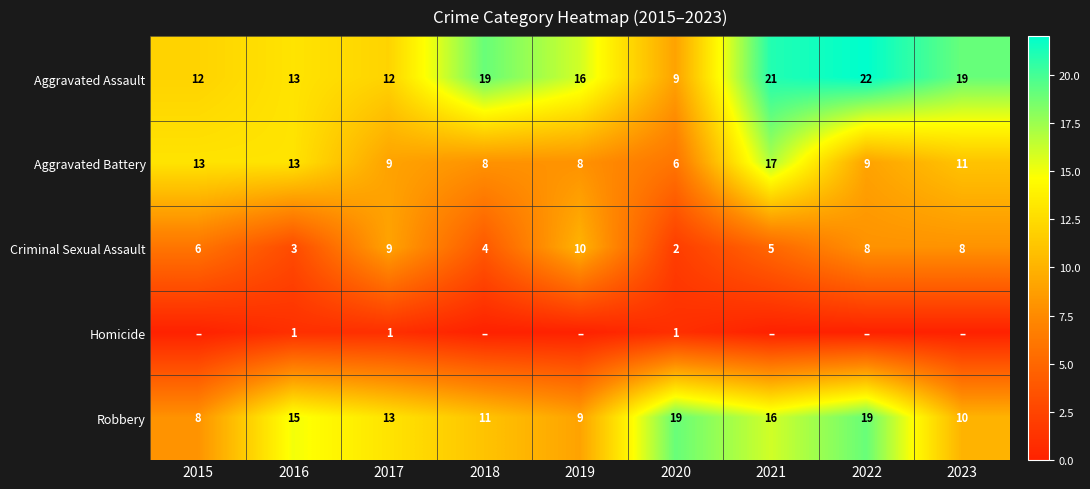

Is the value of Aggravated Assault at 2017 greater than the value of Robbery at 2017?

No